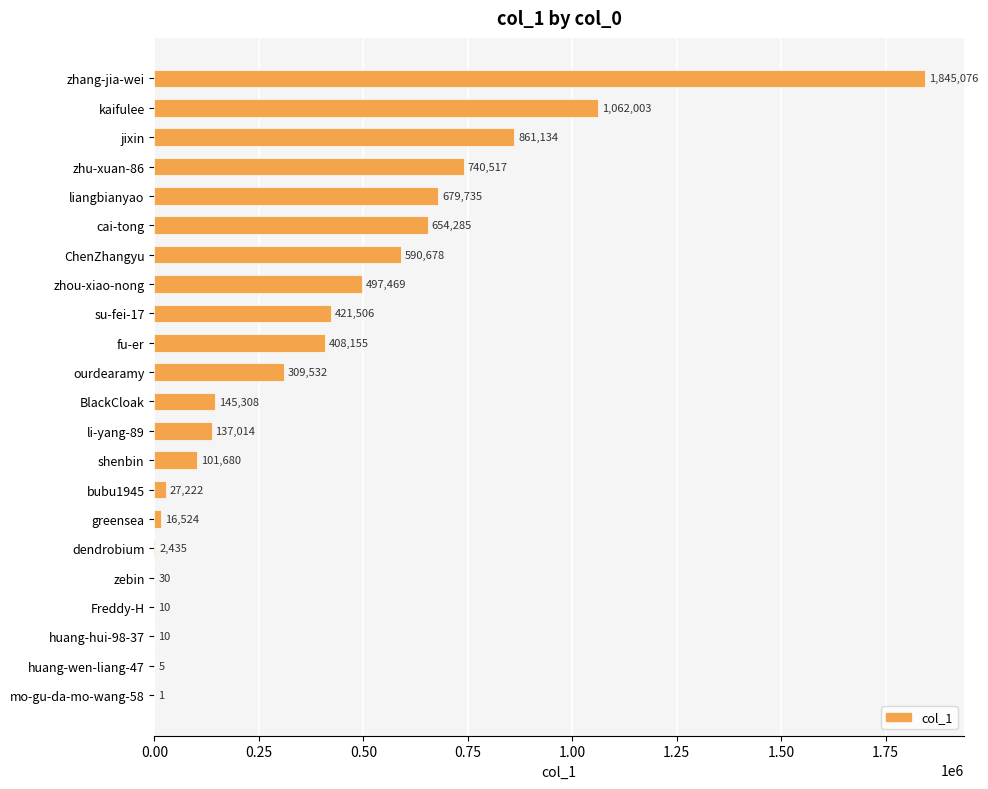

What is the sum of the values at li-yang-89 and zhu-xuan-86?

877531